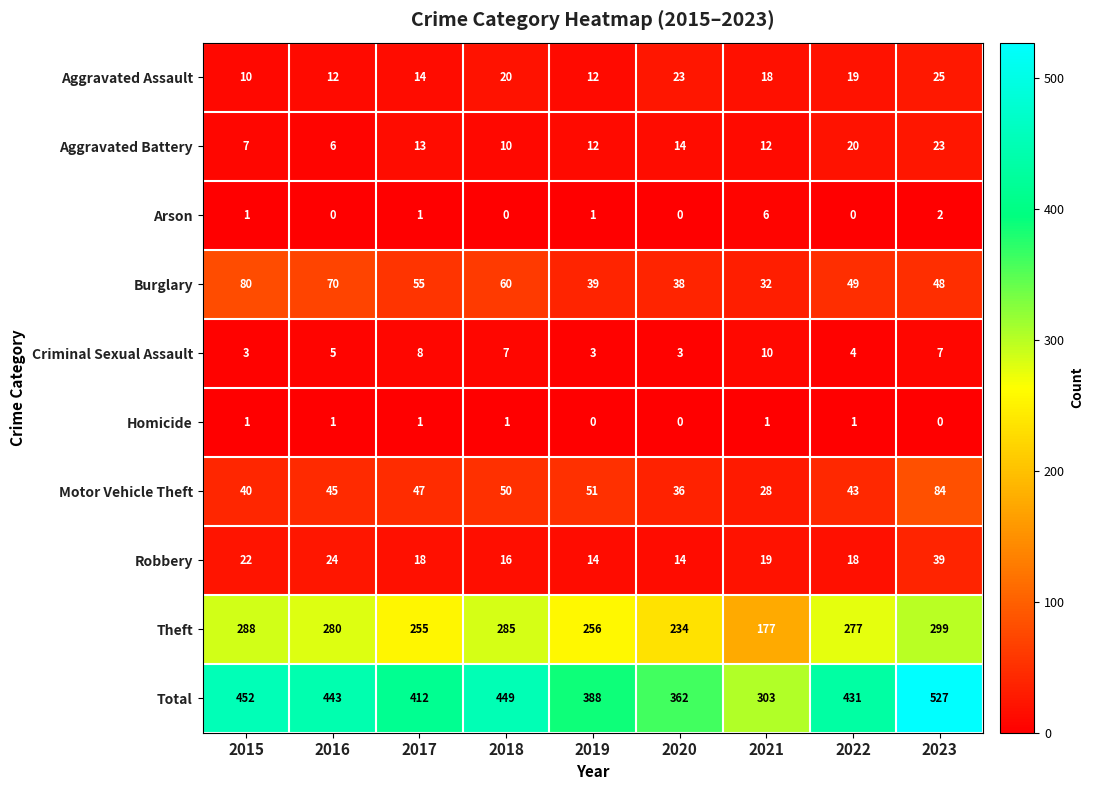

What is the sum of all Aggravated Battery values?

117